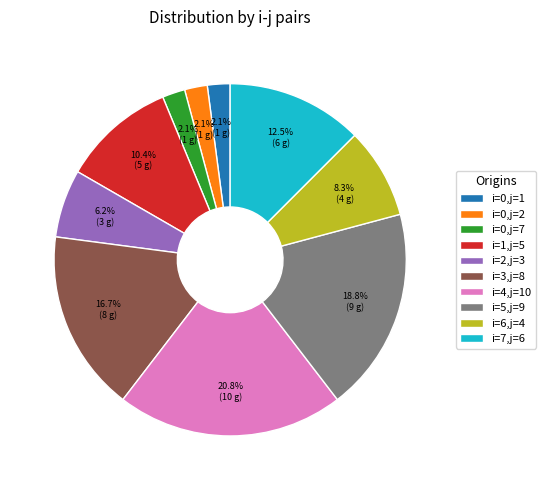

Does any single category account for the majority?

No